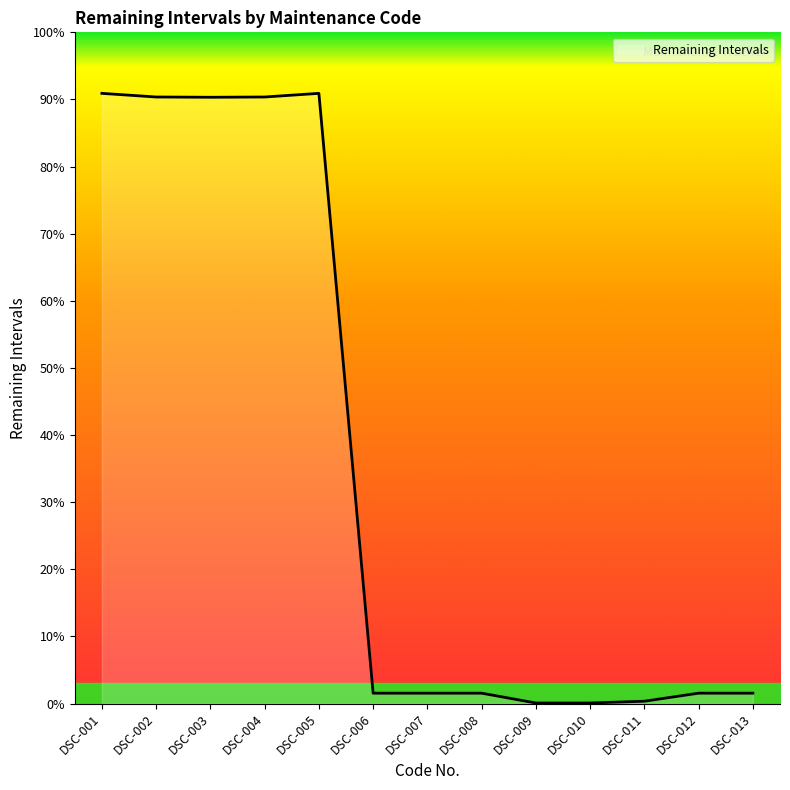

The value at DSC-011 is 109. True or false?

False